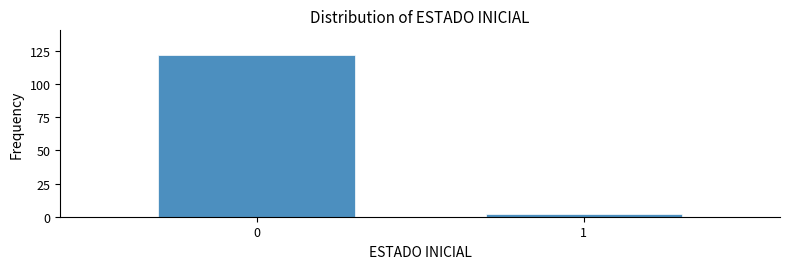

Reading left to right, list all the values displayed in this chart.

0=122	1=2